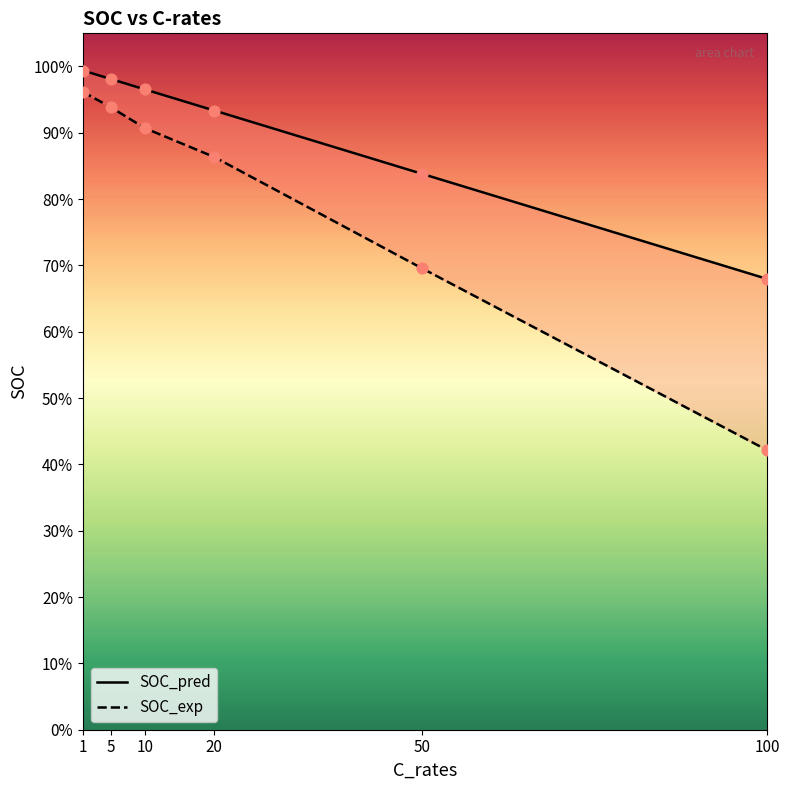

At which category is the sum across all series the highest?

1